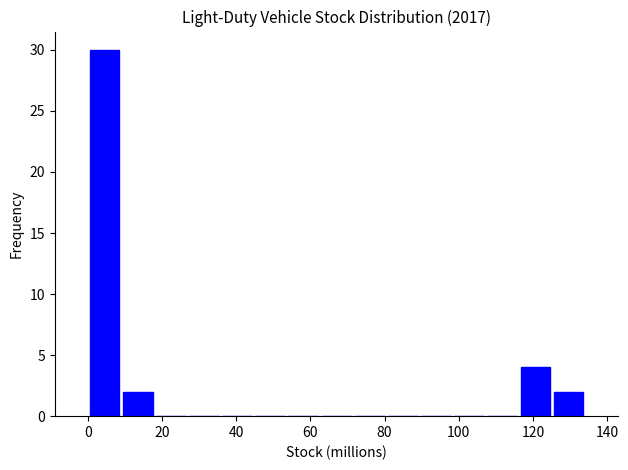

How tall is the bar that spans 116 to 126 on the x-axis? Neither the bar edges nor the heights are printed on the chart, so give them approximately, as read against the axes.

4